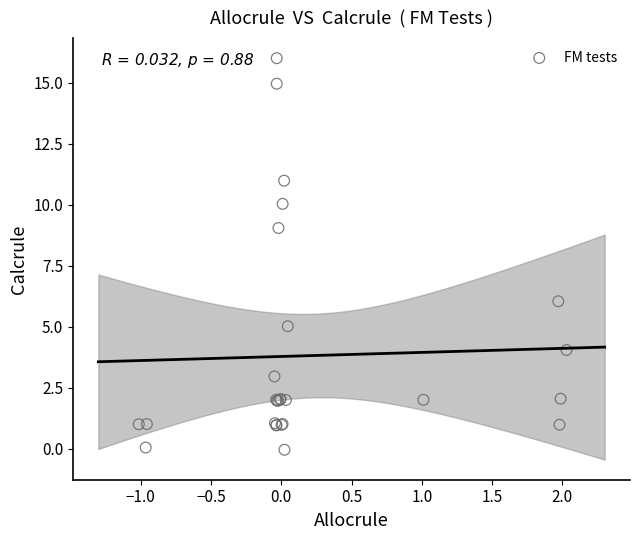

What Y value in the scatter plot is closest to 7?

6.0